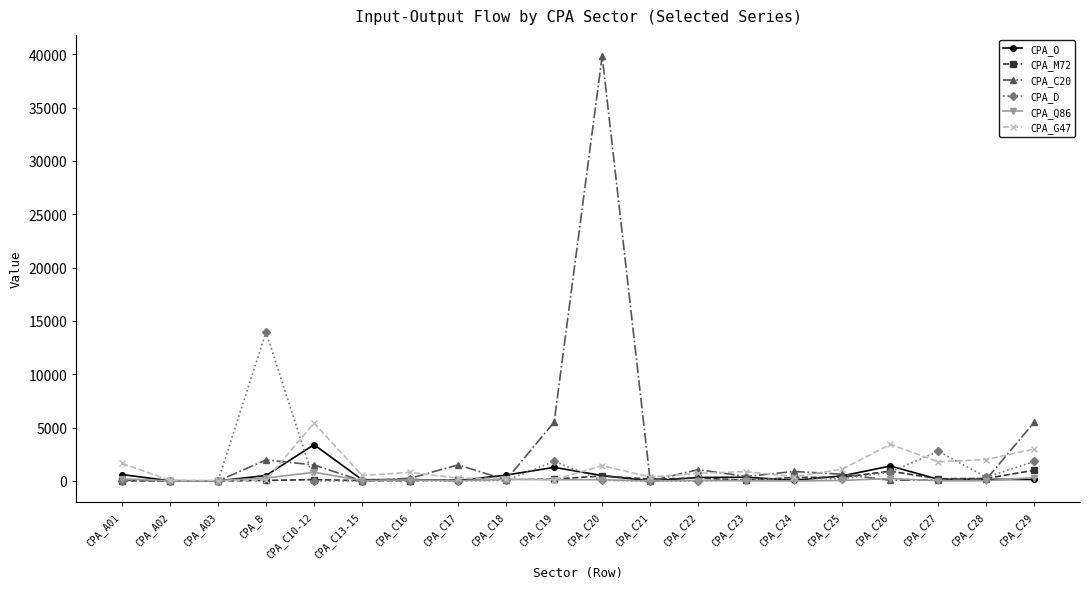

Where does the CPA_D series first go above 51?

CPA_B